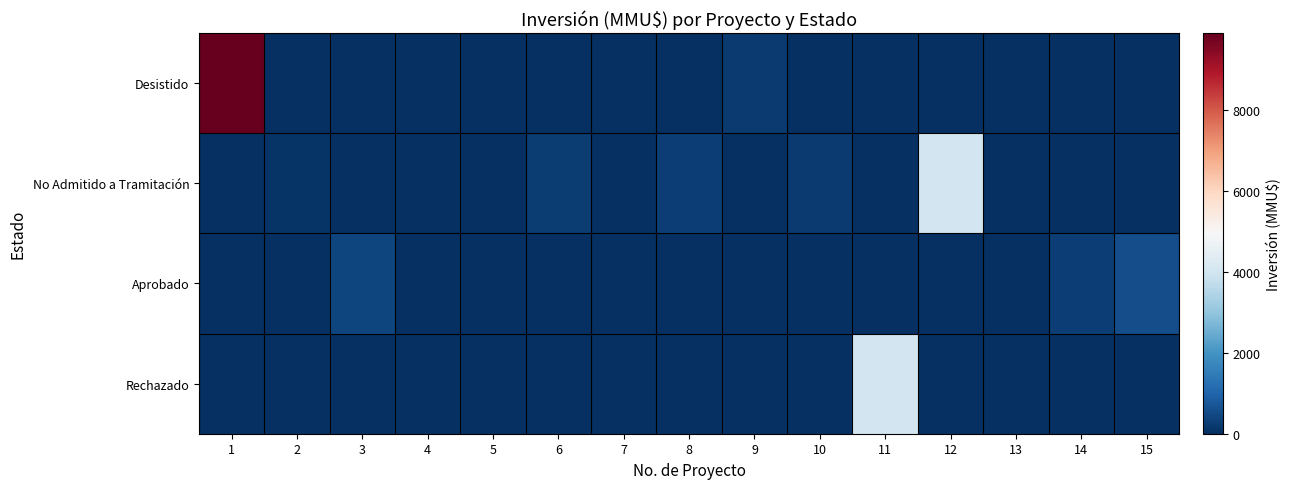

At how many categories does at least one series exceed 9460?

1